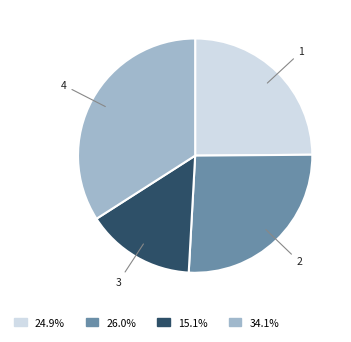

What is the smallest slice in the pie chart?

3